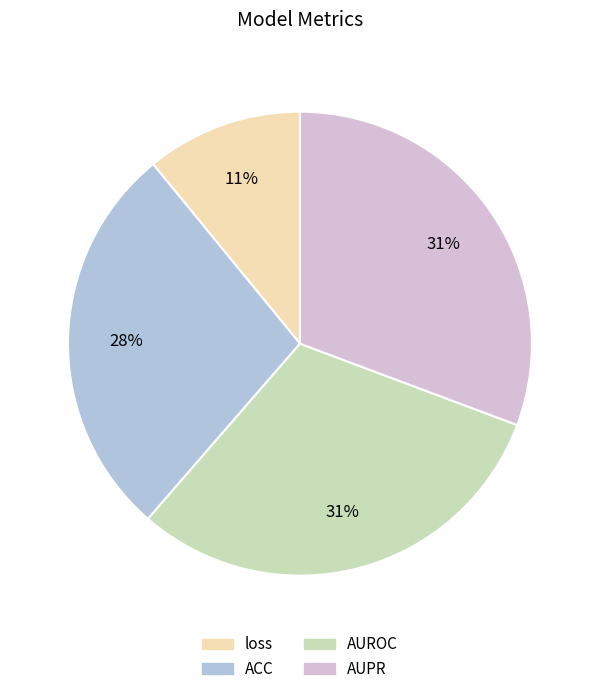

Is AUROC the majority of the pie?

No